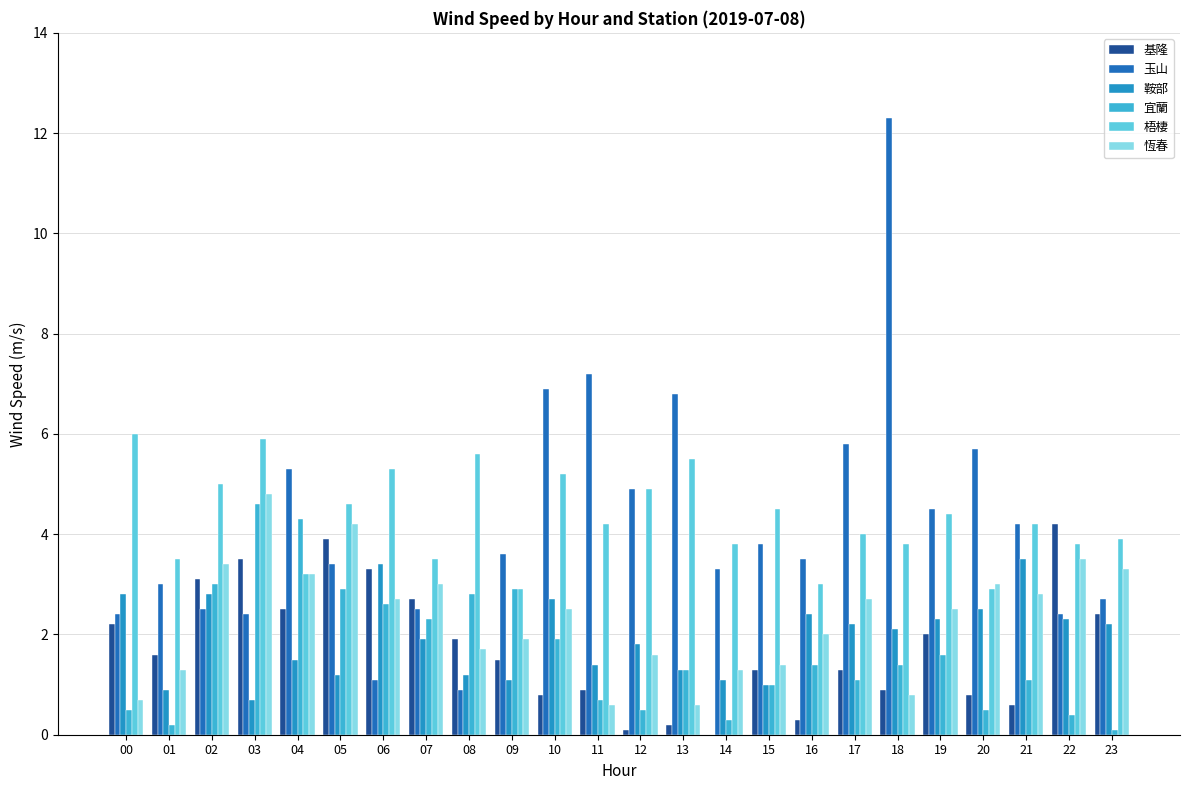

Read the 宜蘭 value at 20.

0.5